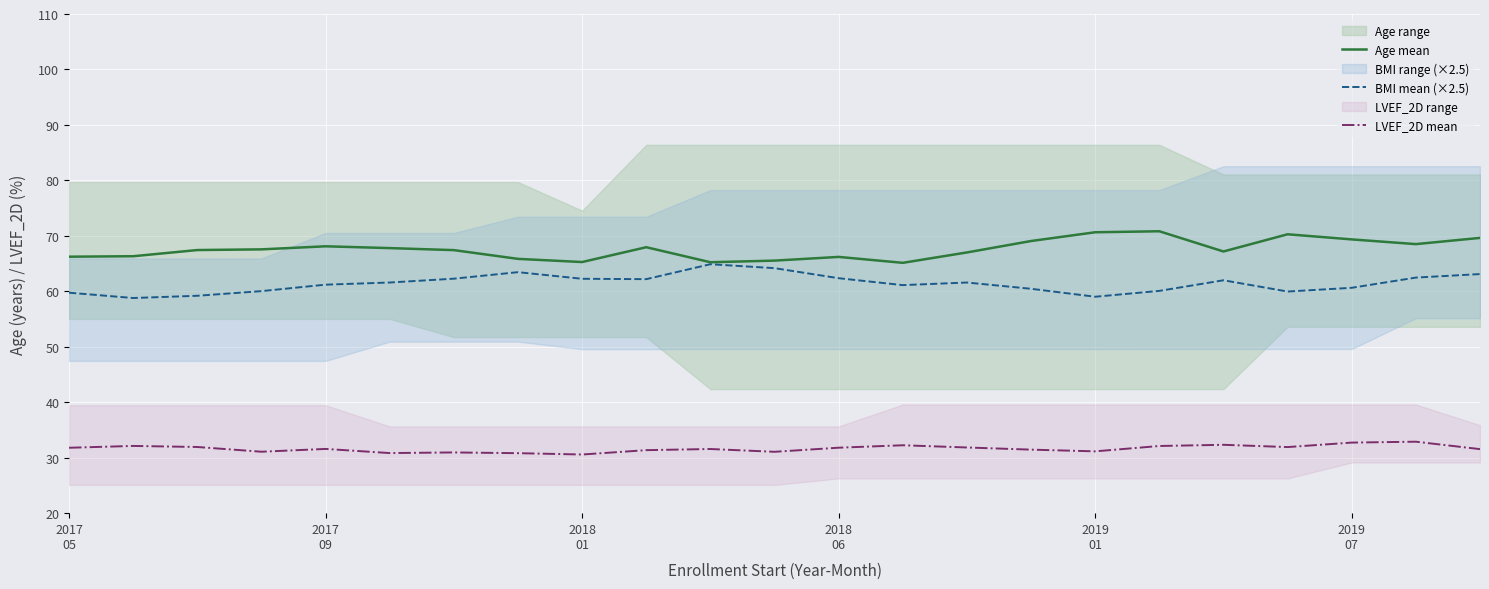

What is the lowest value of the LVEF_2D mean series?

30.6